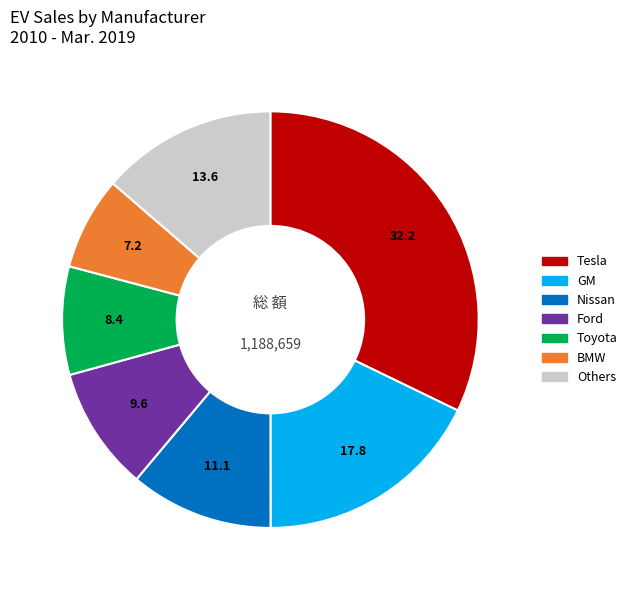

Is the sum of Nissan and Ford greater than half?

No